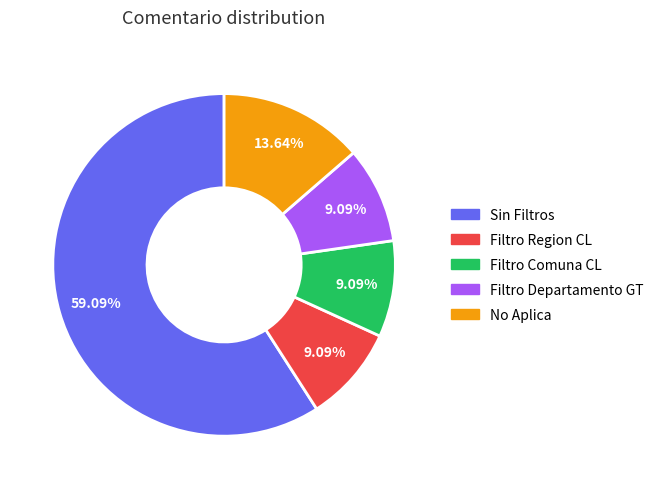

Does Sin Filtros represent more than half of the total?

Yes